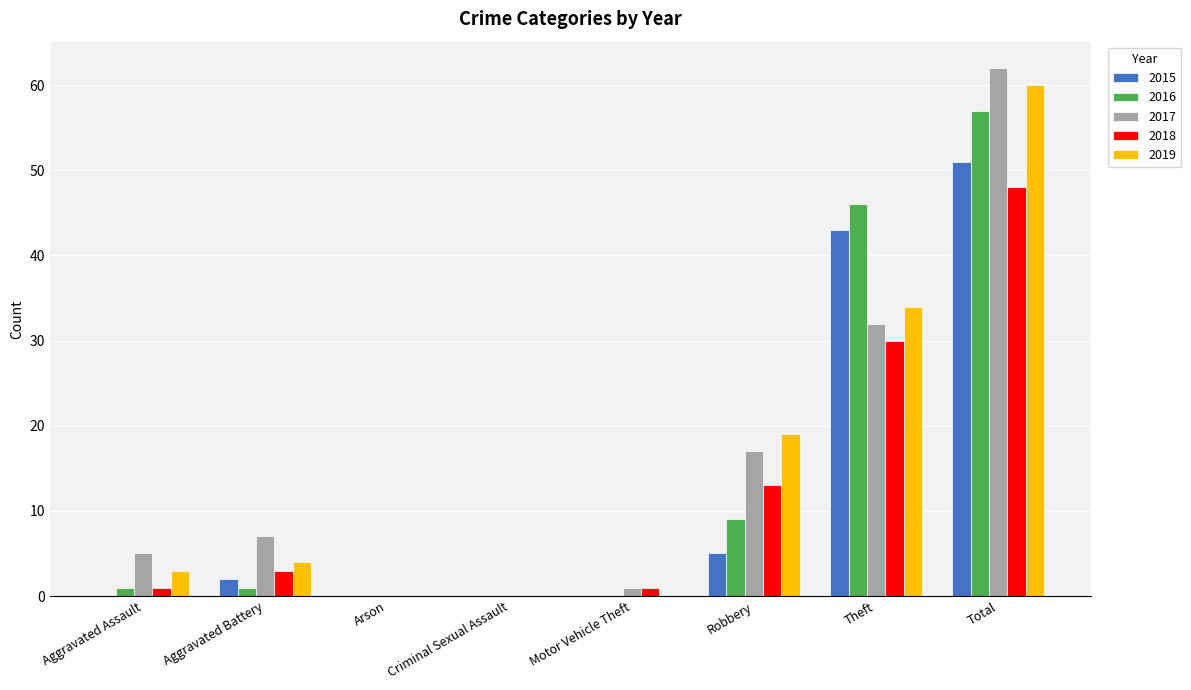

What is the sum of all 2016 values?

114